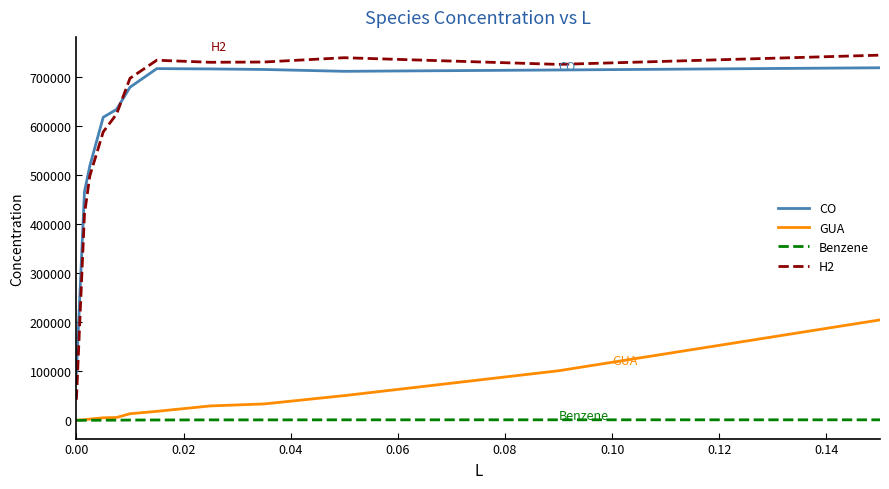

True or false: H2 and GUA cross at least once.

False